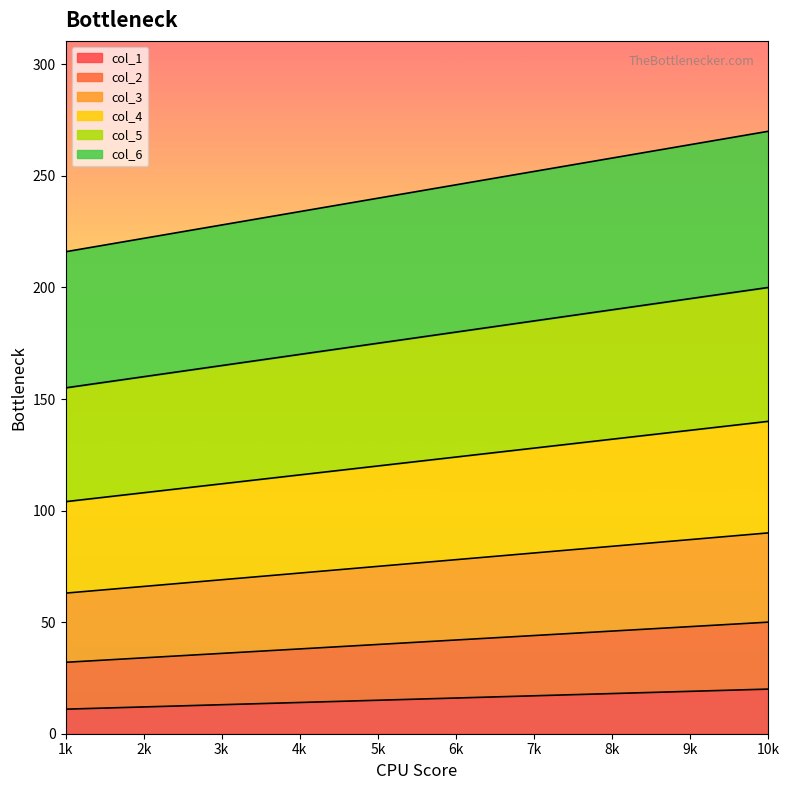

Is it true that col_1 equals 30 at 9k?

False